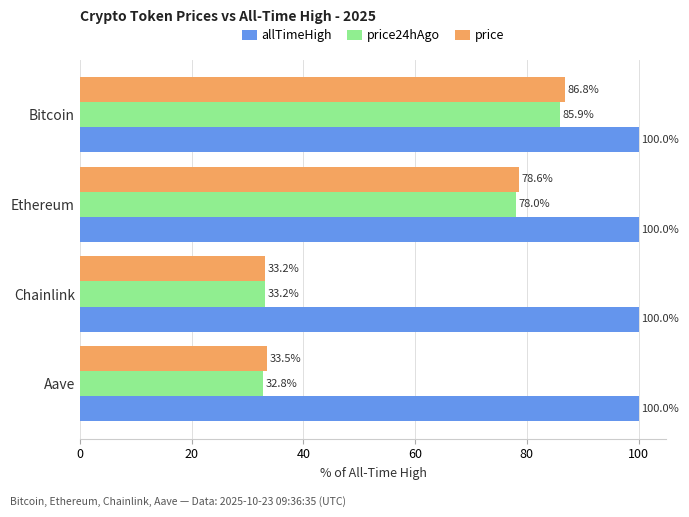

What value does the price24hAgo series have at Bitcoin?

85.9